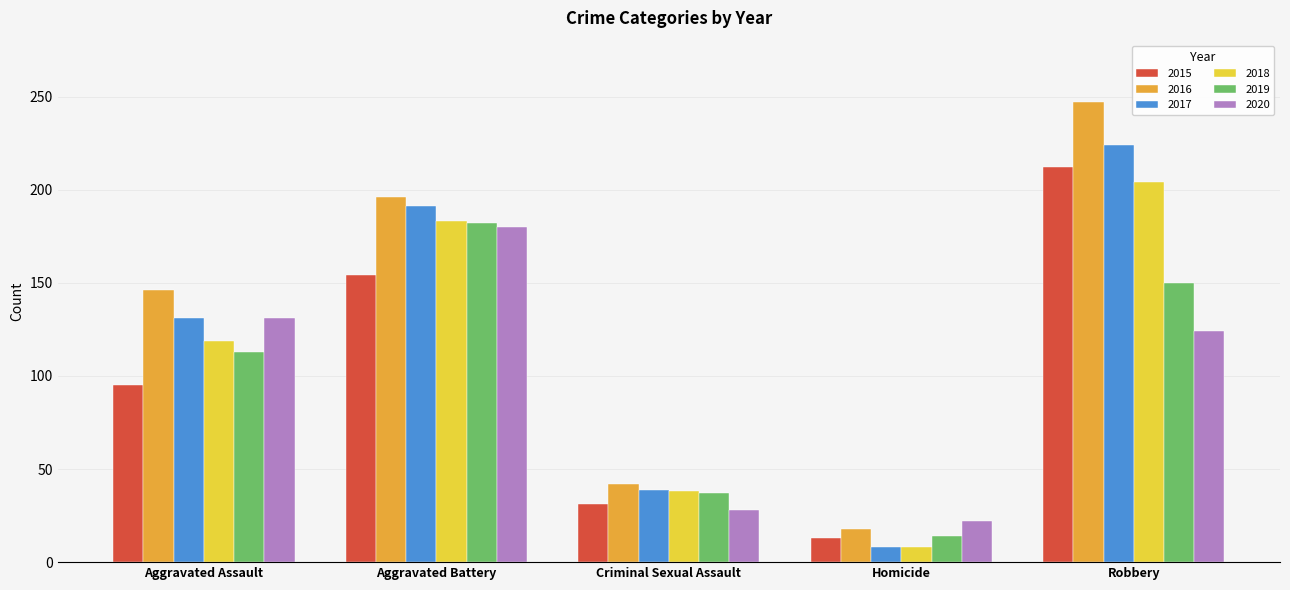

What is the label of the 3rd bar from the right?

Criminal Sexual Assault